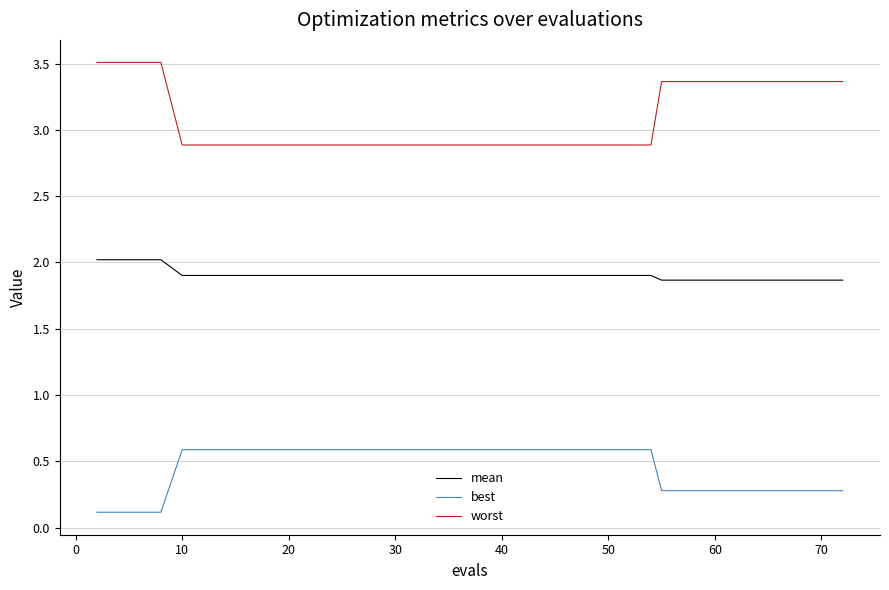

Which series has the largest range (max minus min)?

worst